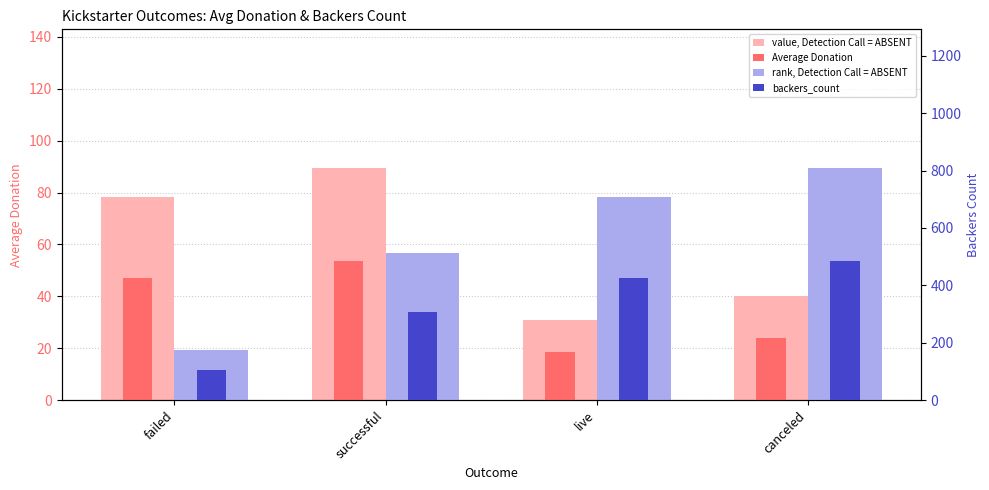

Between failed and successful, which series saw the biggest shift?

rank, Detection Call = ABSENT